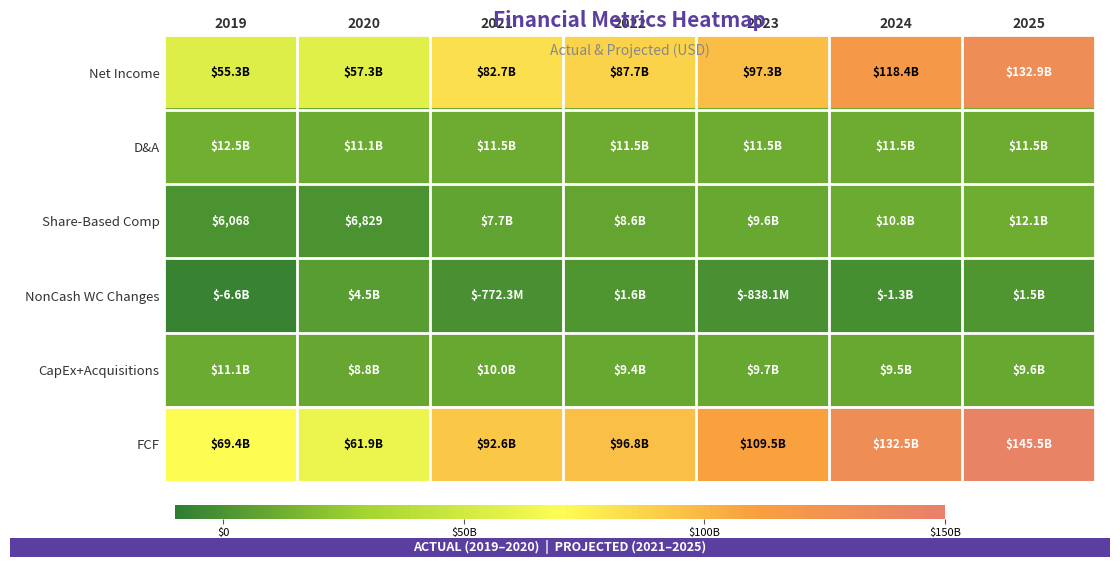

Which series has the largest range (max minus min)?

FCF